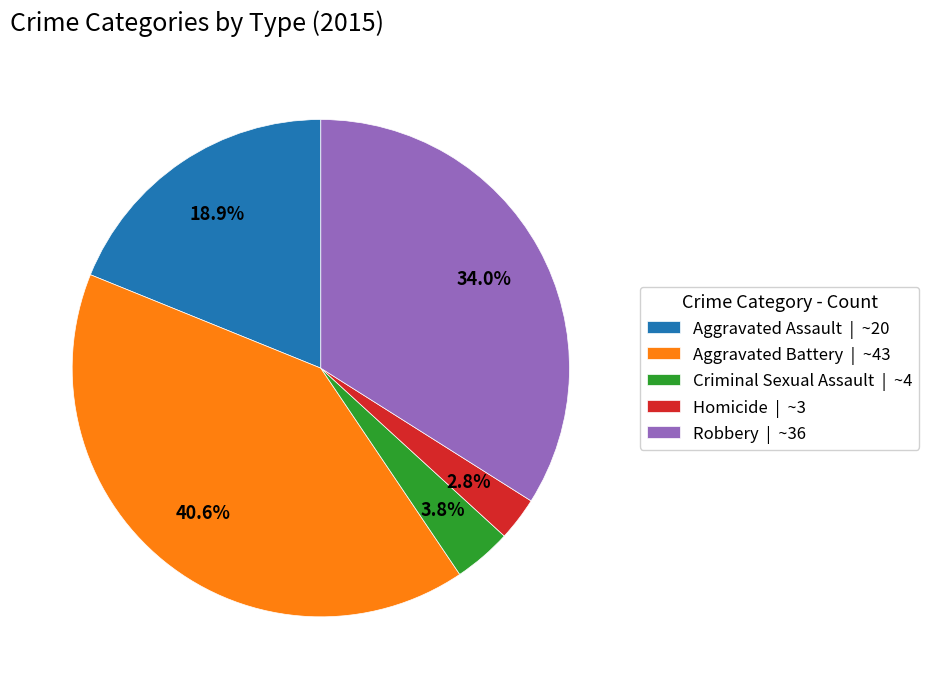

To the nearest percent, what is the average slice percentage?

20%